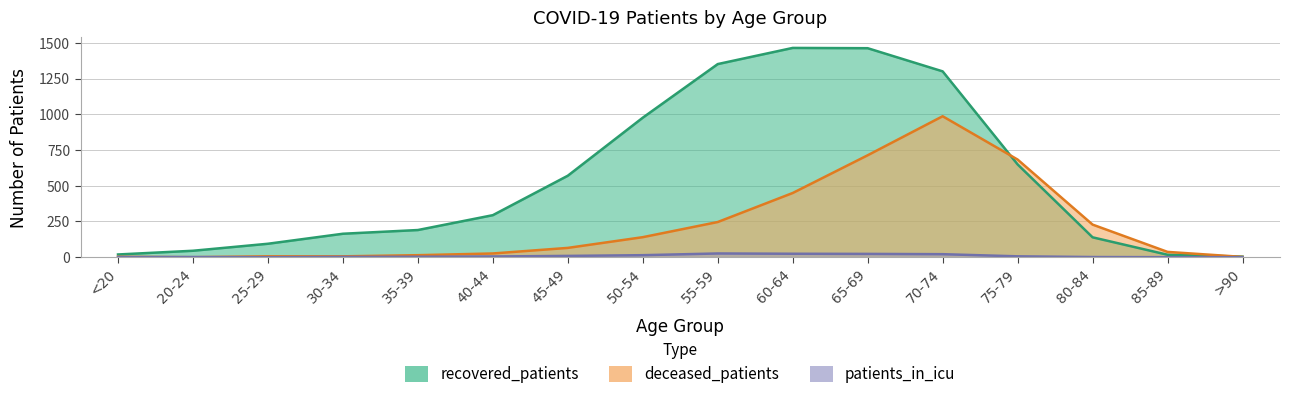

How many lines are shown in the chart?

3